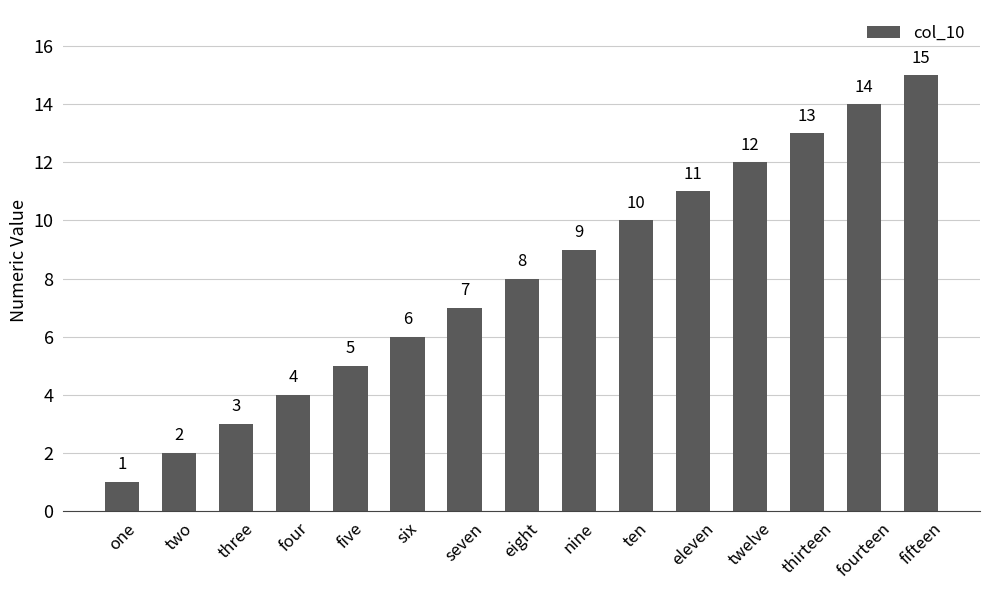

What is the difference between the values at eleven and eight?

3